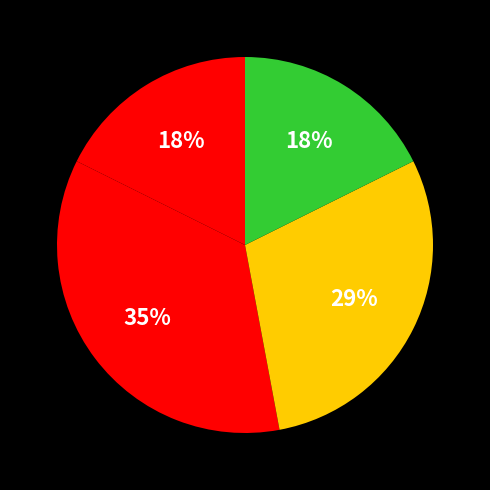

How many segments does this pie chart have?

4